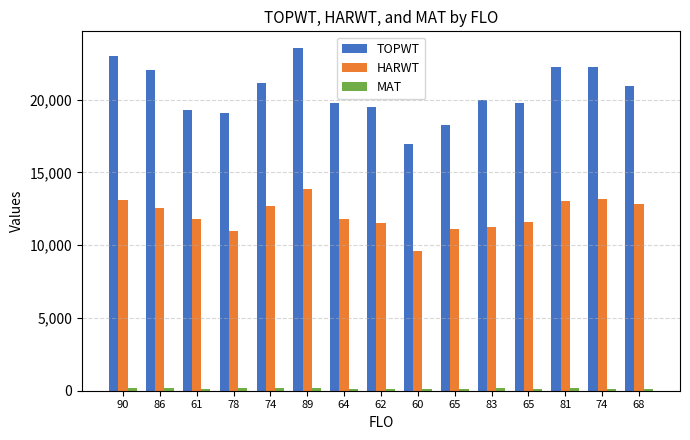

What is the sum of all HARWT values?

180988